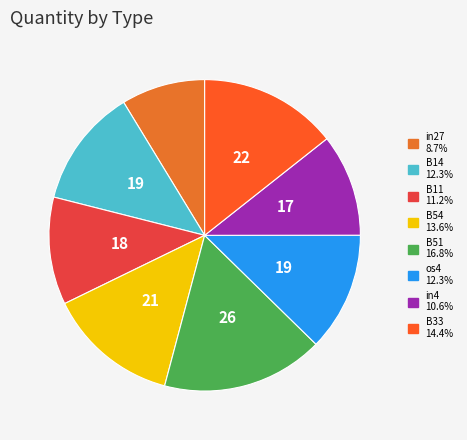

To the nearest percent, what percentage of the pie is os4?

12%